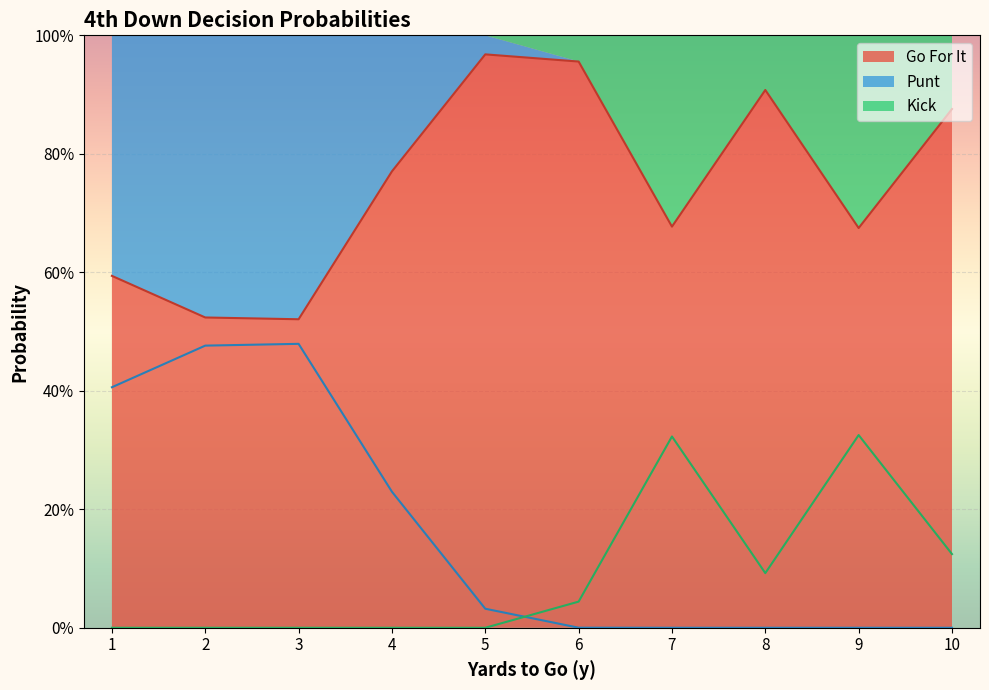

What is the value of the kick_line point at the 7th from the left?

0.3